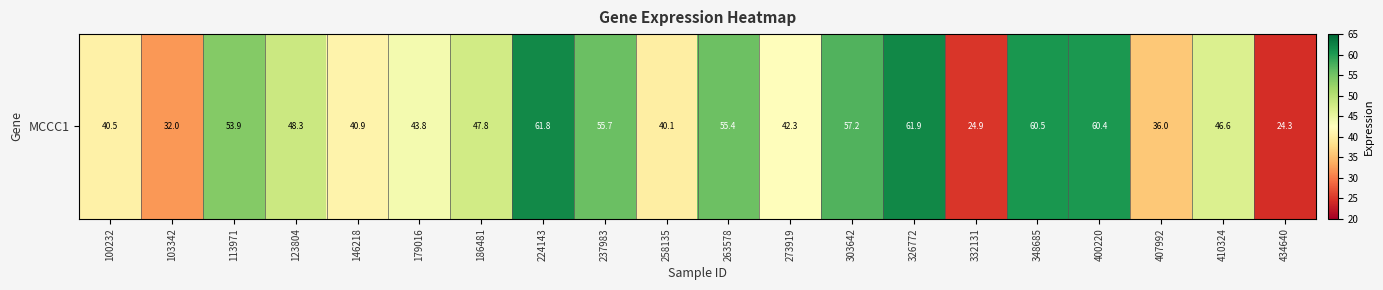

Read the value at 263578.

55.4